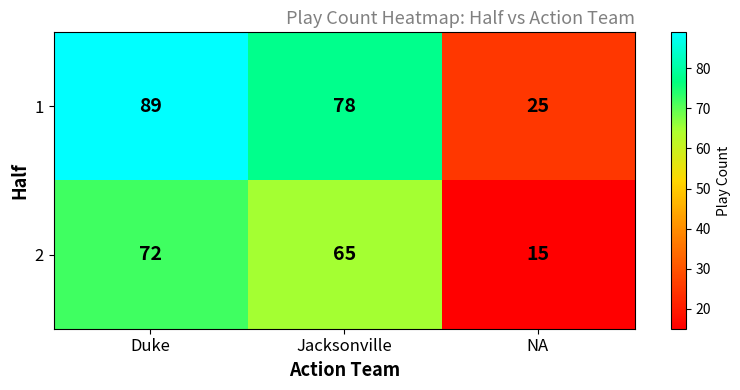

Is the value of 1 at Jacksonville greater than the value of 2 at NA?

Yes